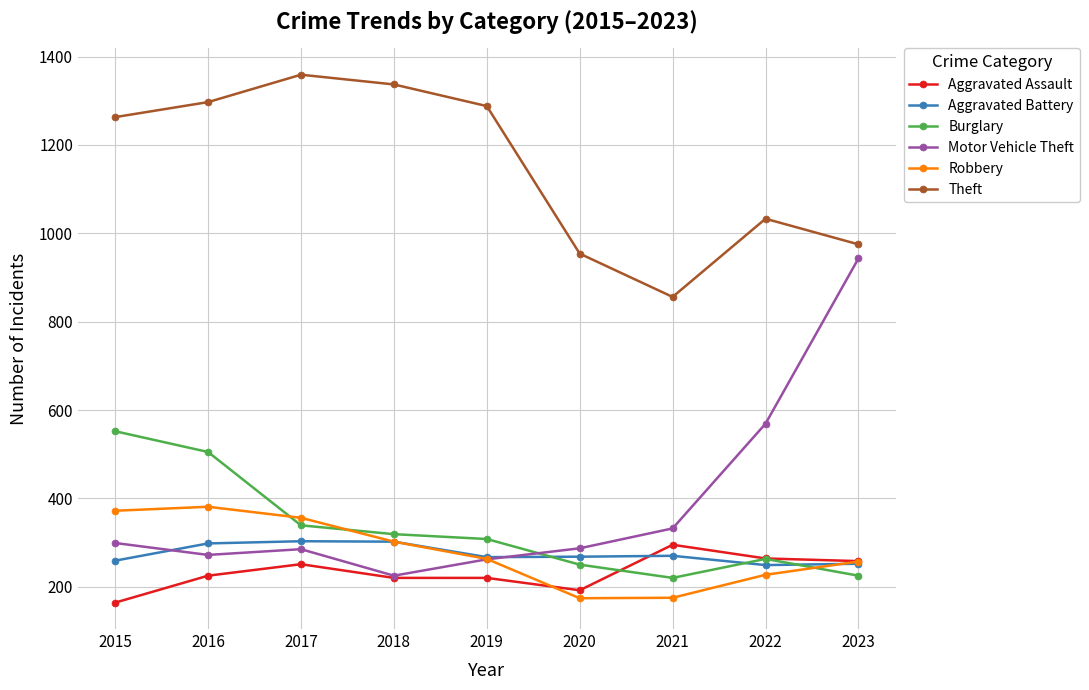

Between 2017 and 2018, which series saw the biggest shift?

Motor Vehicle Theft